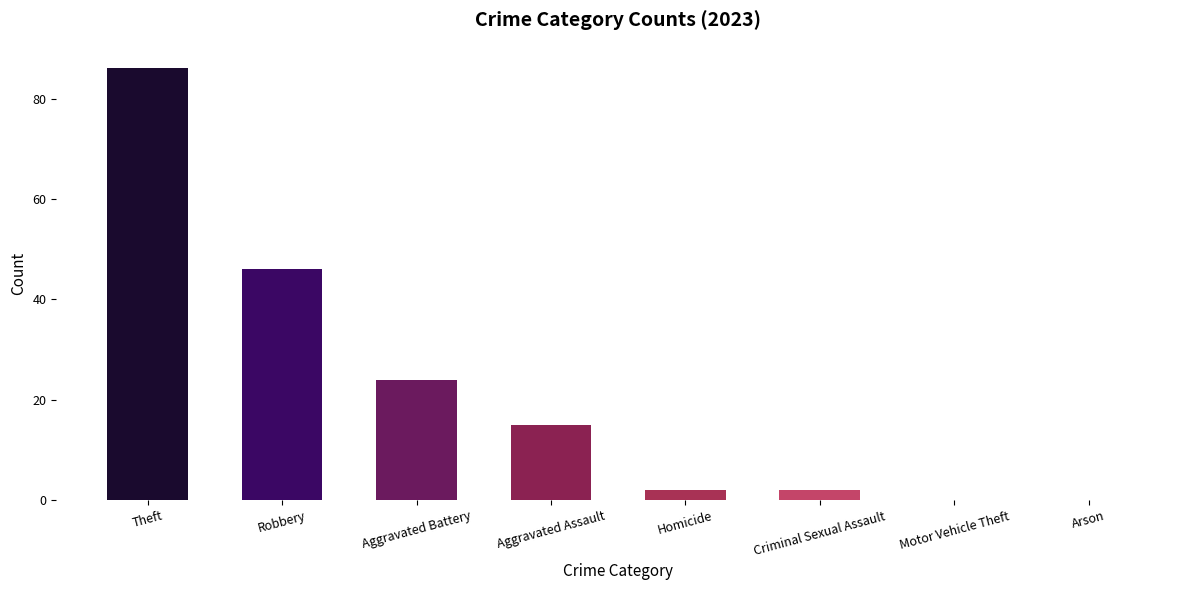

True or false: the data shows 72 at Robbery.

False